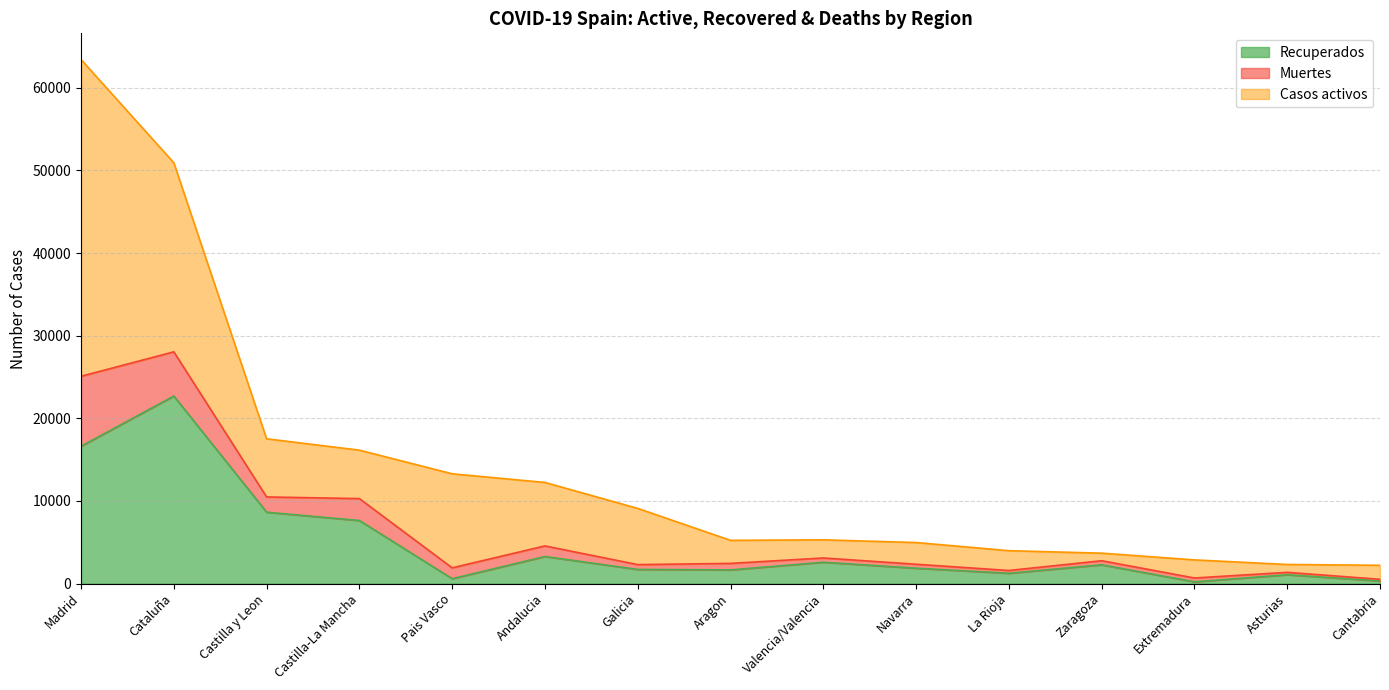

Is it true that Recuperados equals 7635 at Castilla-La Mancha?

True